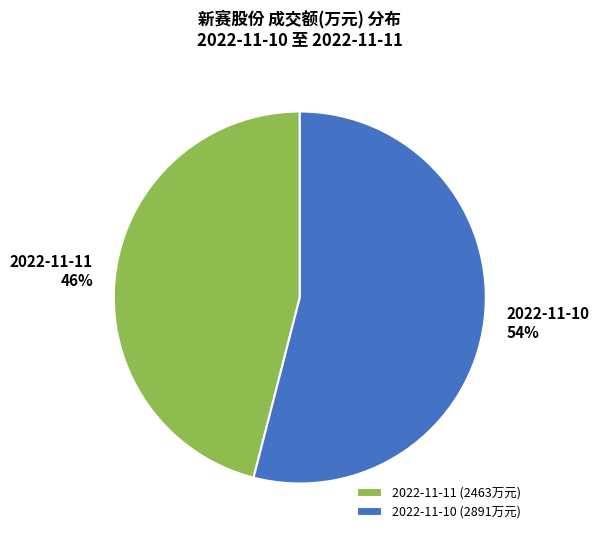

The 2022-11-11 slice represents 35% of the pie. True or false?

False